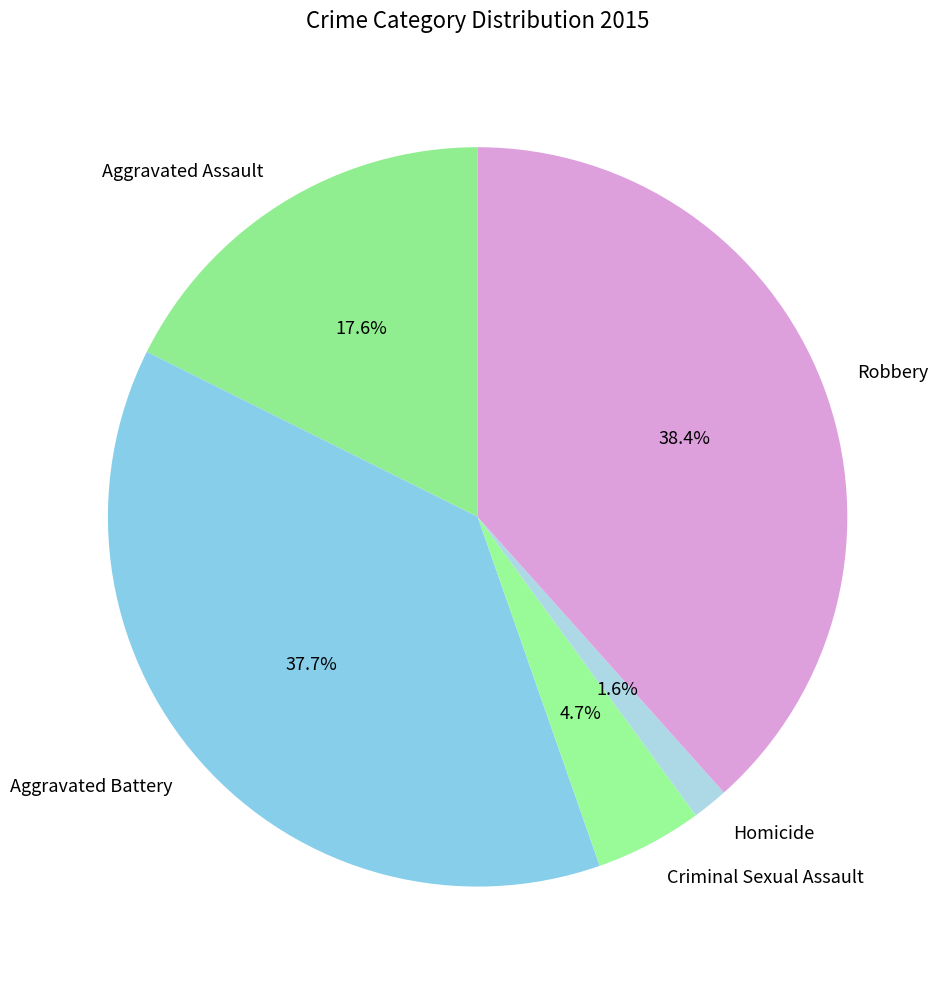

To the nearest percent, what is the difference between the largest and smallest slice percentages?

37%